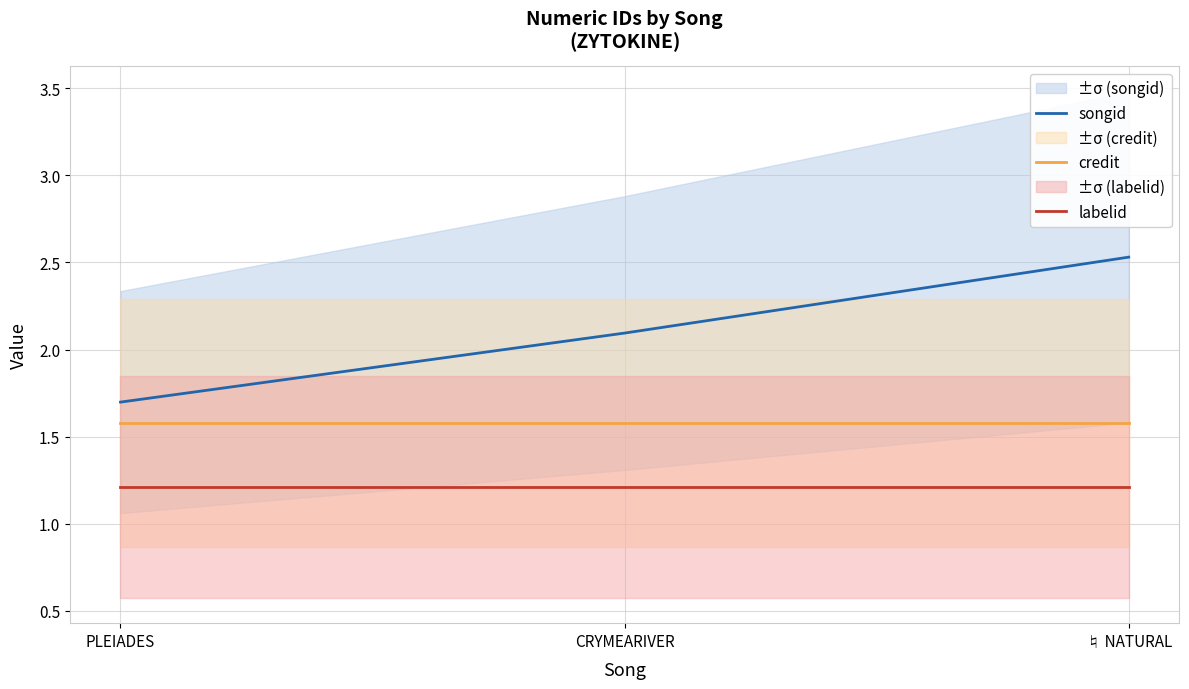

What is the label of the 1st point from the right?

♮ NATURAL